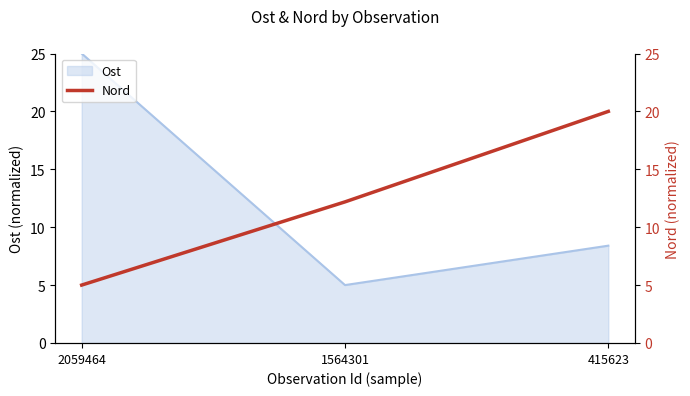

The value of Ost at 1564301 is 8.8. True or false?

False